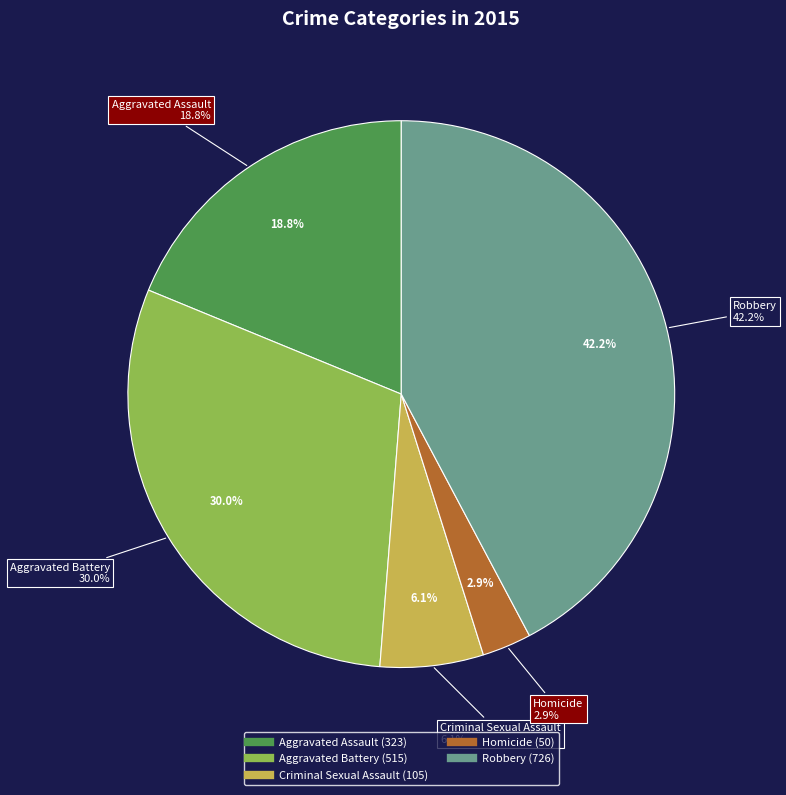

Rank the categories by value from highest to lowest.

Robbery, Aggravated Battery, Aggravated Assault, Criminal Sexual Assault, Homicide